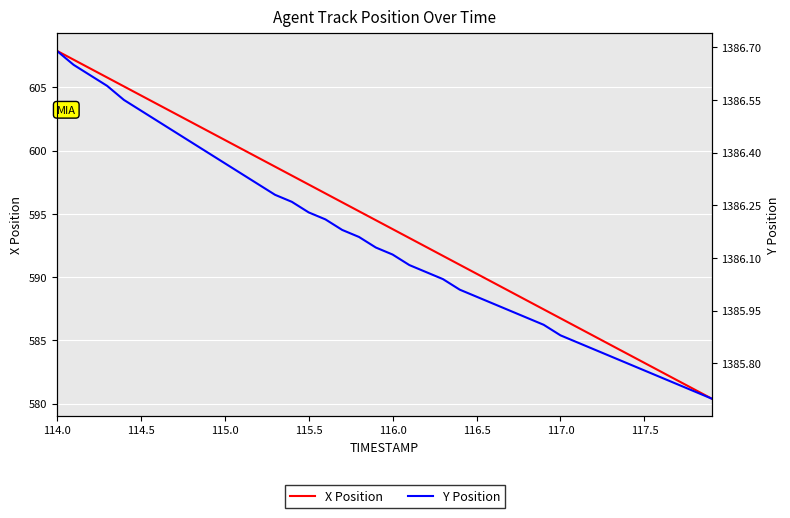

Which category has the highest value across all series?

114.0